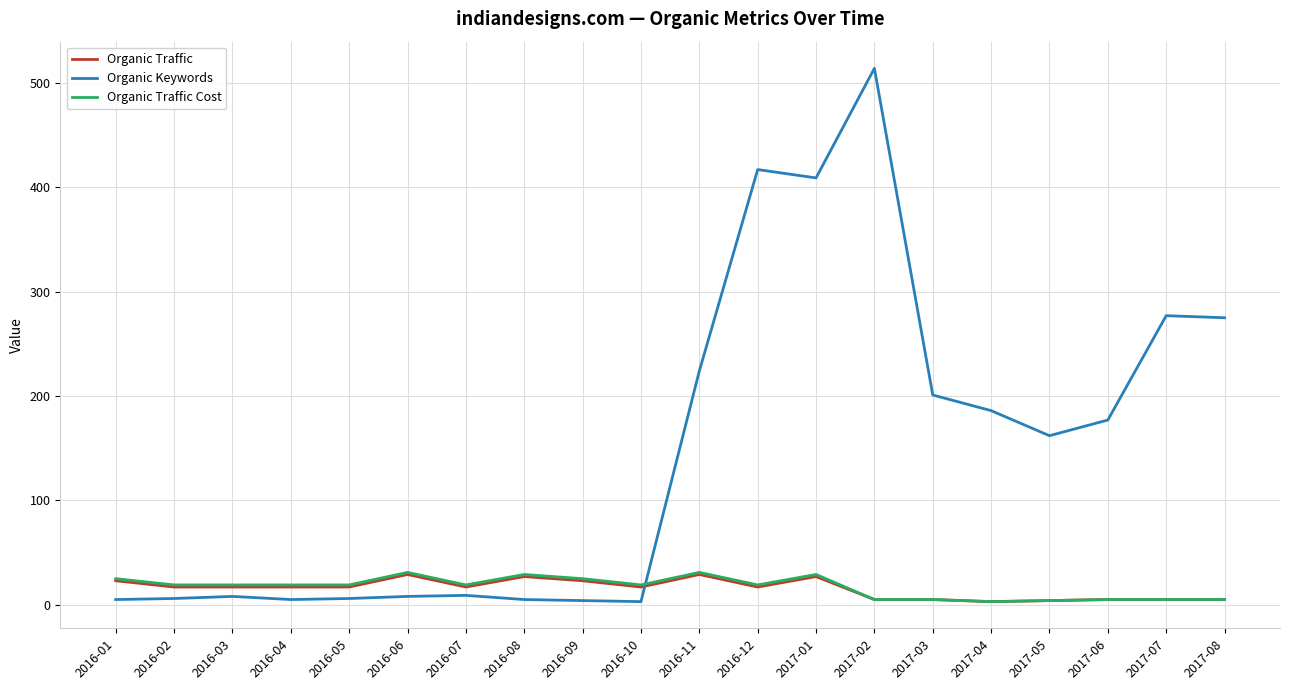

After their last crossing, which series has the higher values: Organic Traffic Cost or Organic Keywords?

Organic Keywords